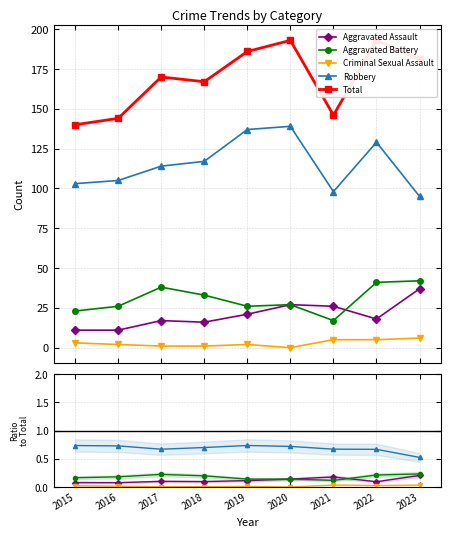

How many data points does each series have?

9